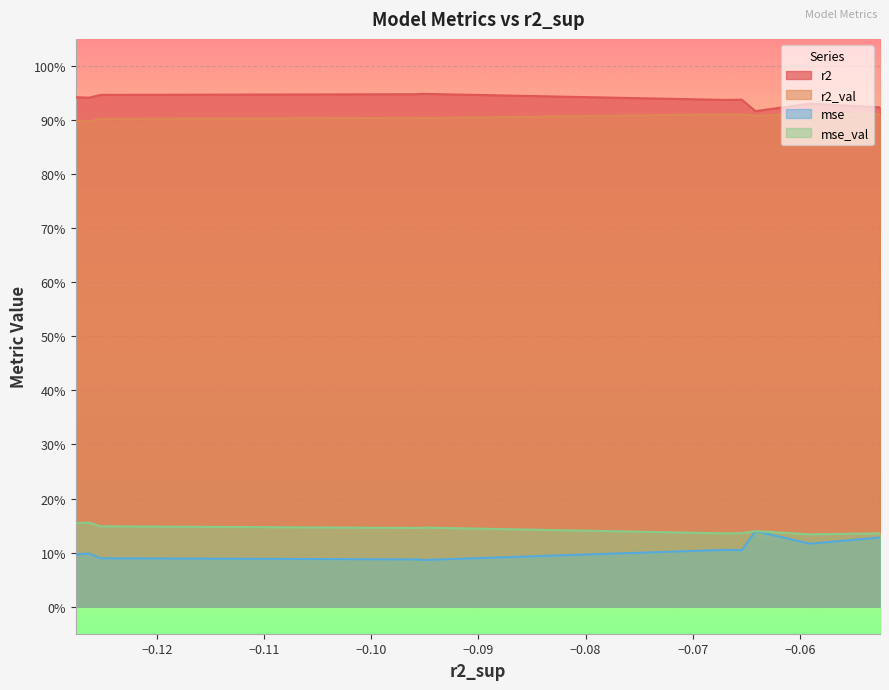

How many lines are shown in the chart?

4